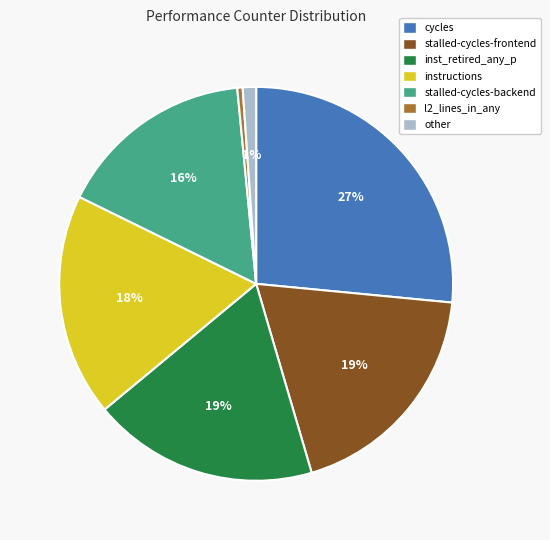

Which slice is the largest?

cycles